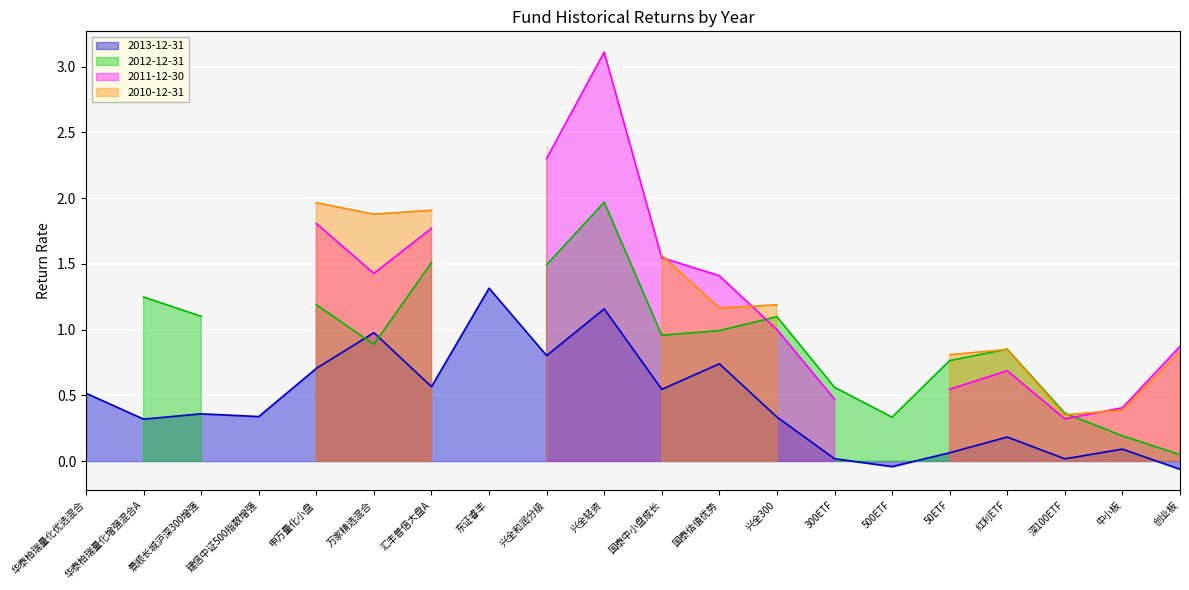

Which series ends up on top after the final intersection of 2012-12-31 and 2010-12-31?

2010-12-31